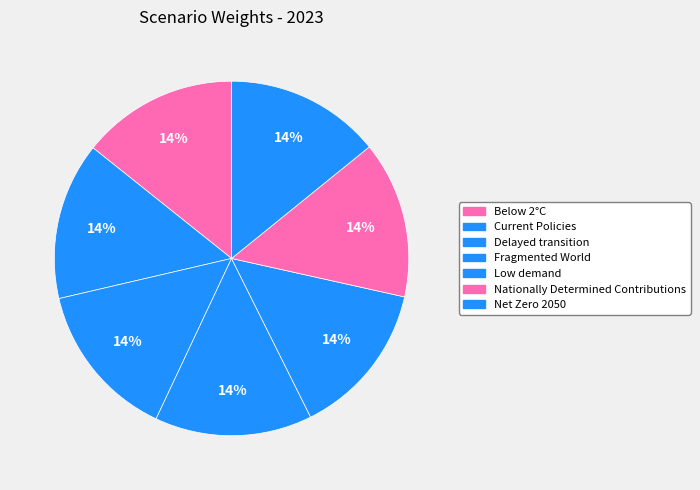

How many segments does this pie chart have?

7